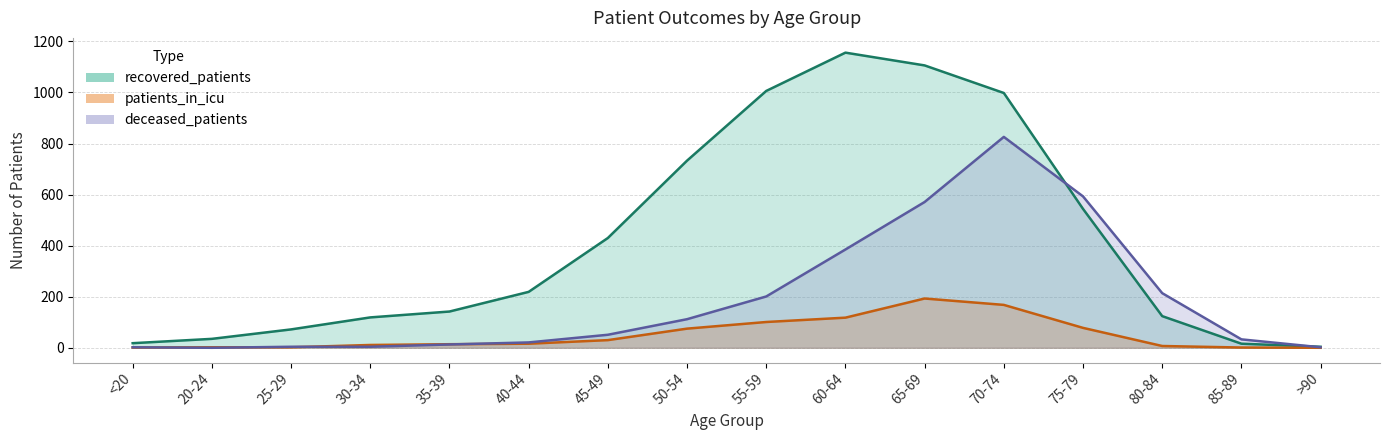

True or false: recovered_patients has more than 2 interior local peaks.

False